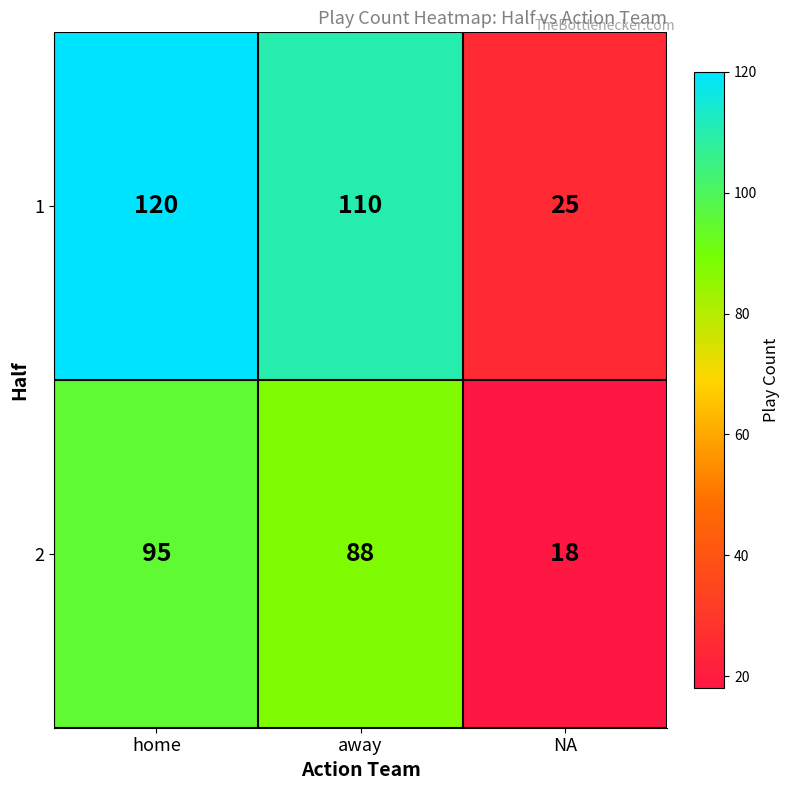

What is the difference between the maximum and minimum values in the 1 series?

95